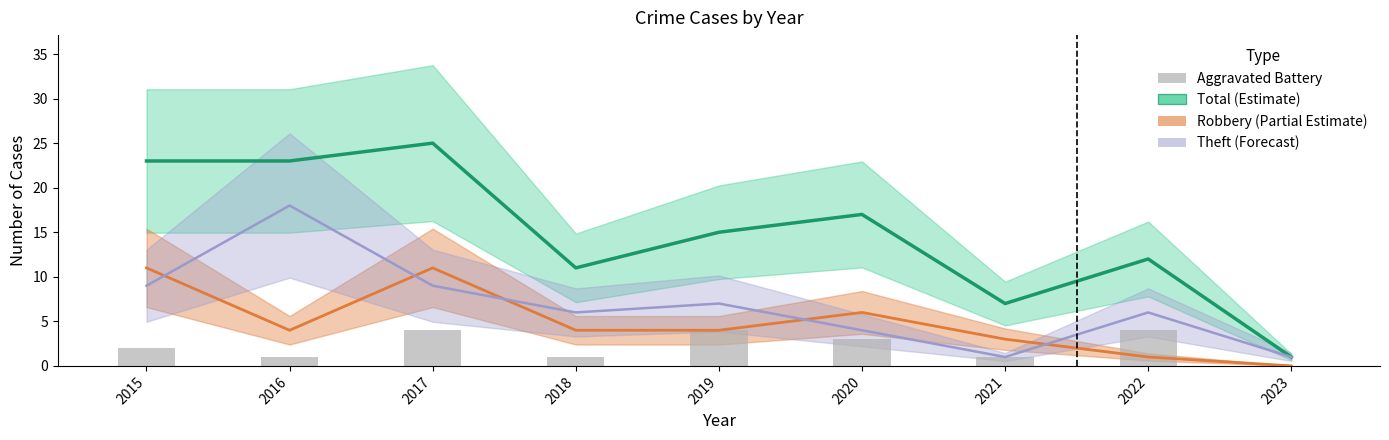

Between 2016 and 2023, which series saw the biggest shift?

Total (Estimate)